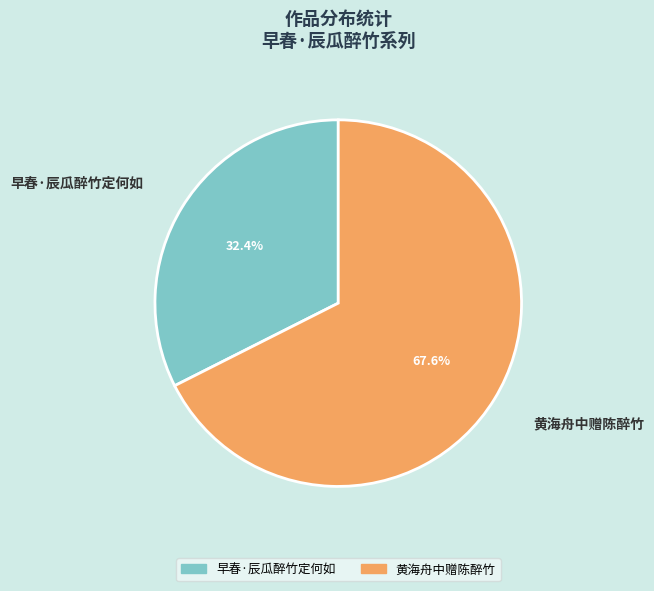

To the nearest percent, what is the difference between the largest and smallest slice percentages?

35%